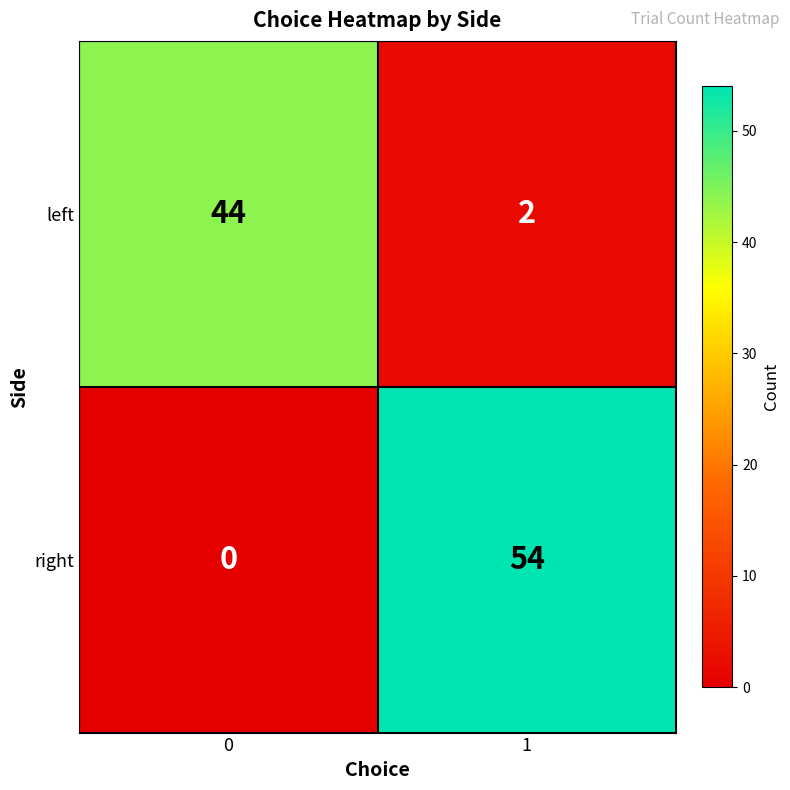

Is it true that right equals 54 at 1?

True